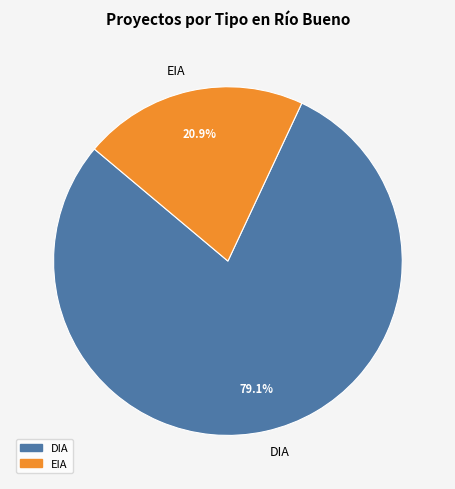

How many slices are in this pie chart?

2